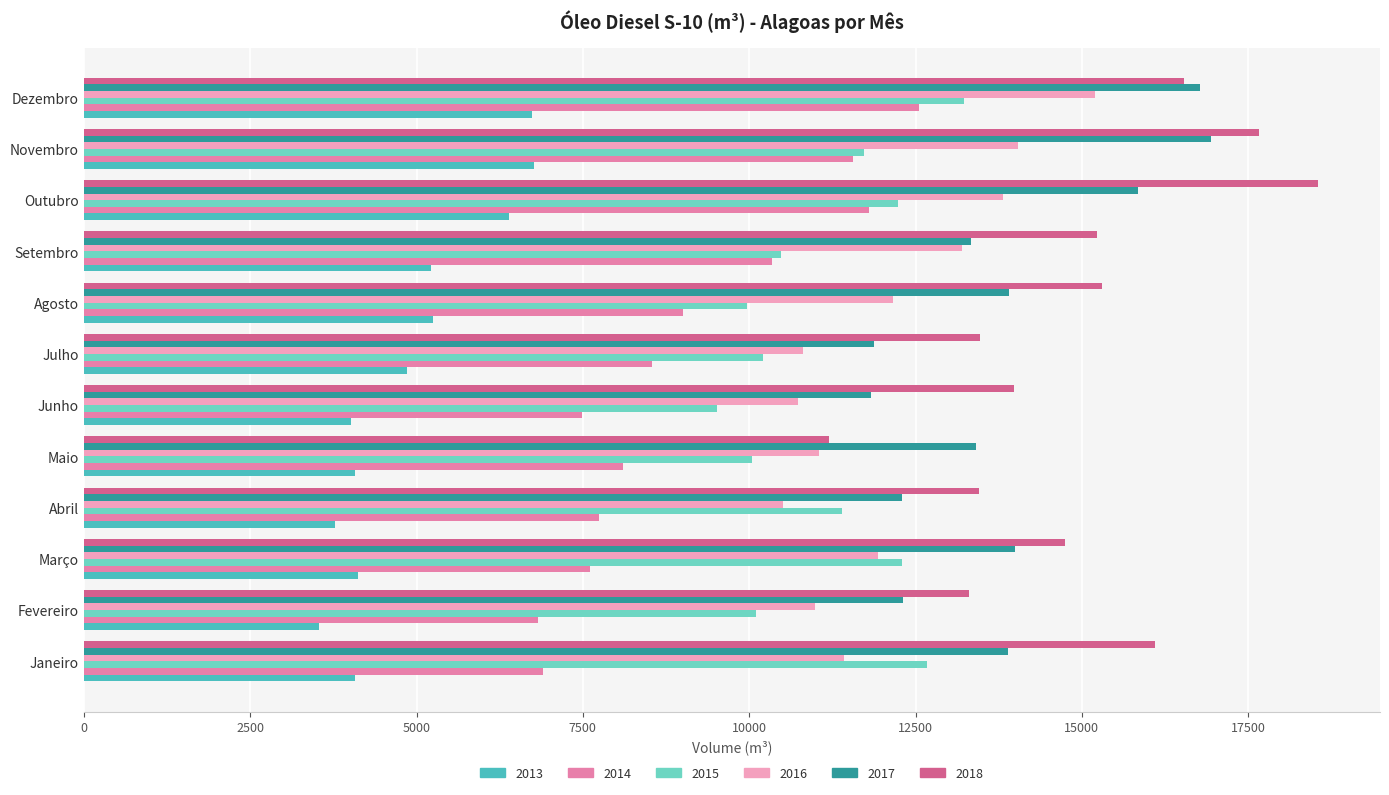

Which series has the widest spread of values?

2018